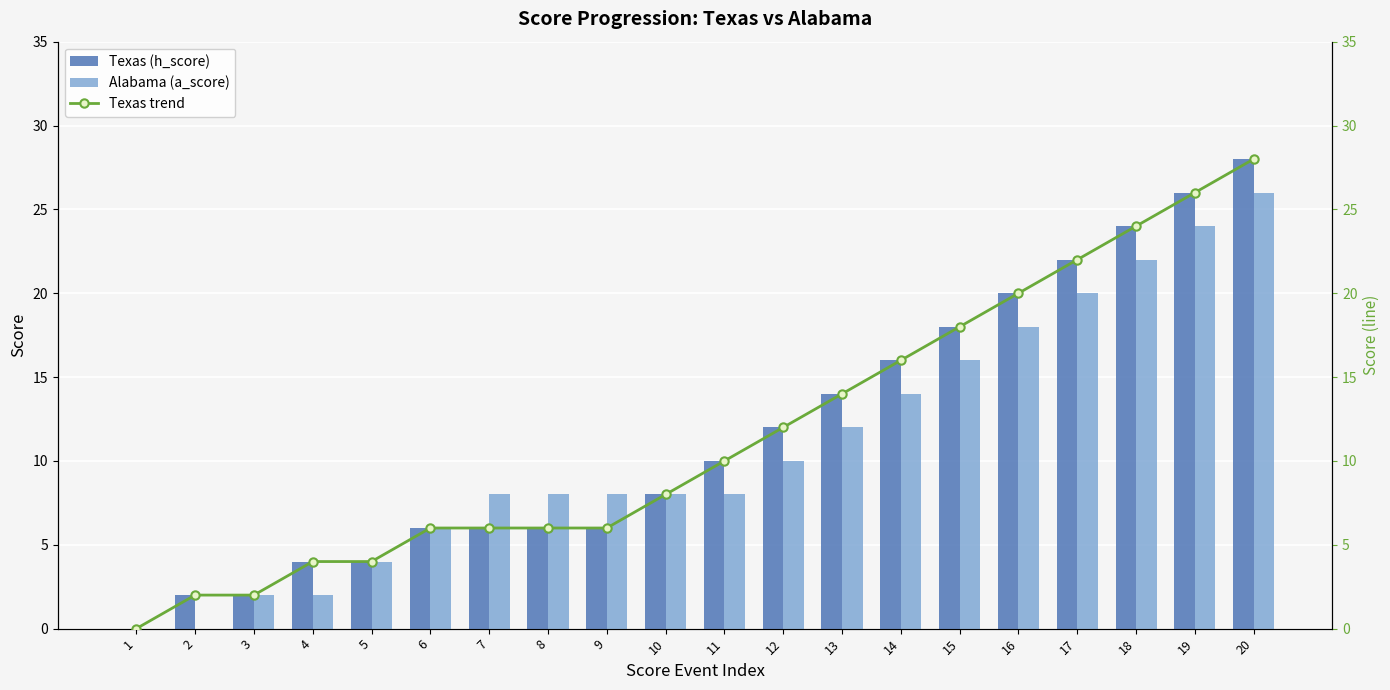

What is the difference between the maximum and second lowest values in the Texas trend series?

26